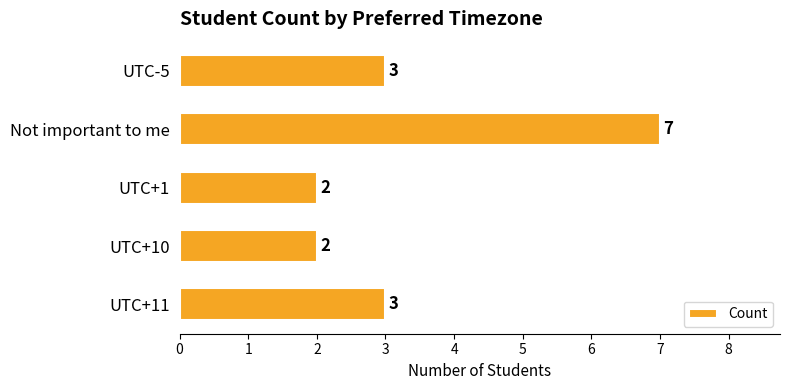

What is the average value?

3